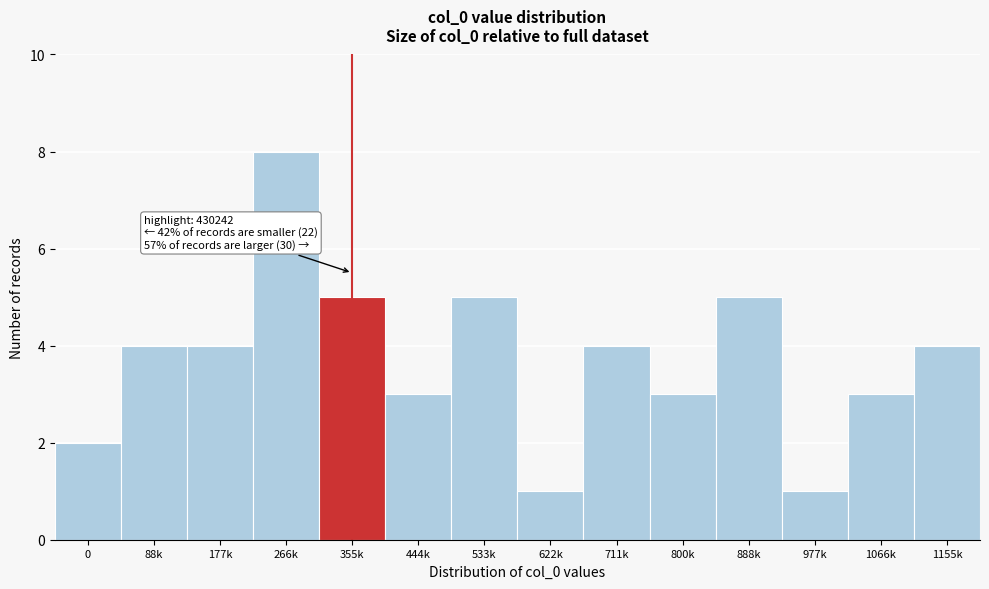

Reading left to right, what are all the values shown in this chart?

0=2	88k=4	177k=4	266k=8	355k=5	444k=3	533k=5	622k=1	711k=4	800k=3	888k=5	977k=1	1066k=3	1155k=4